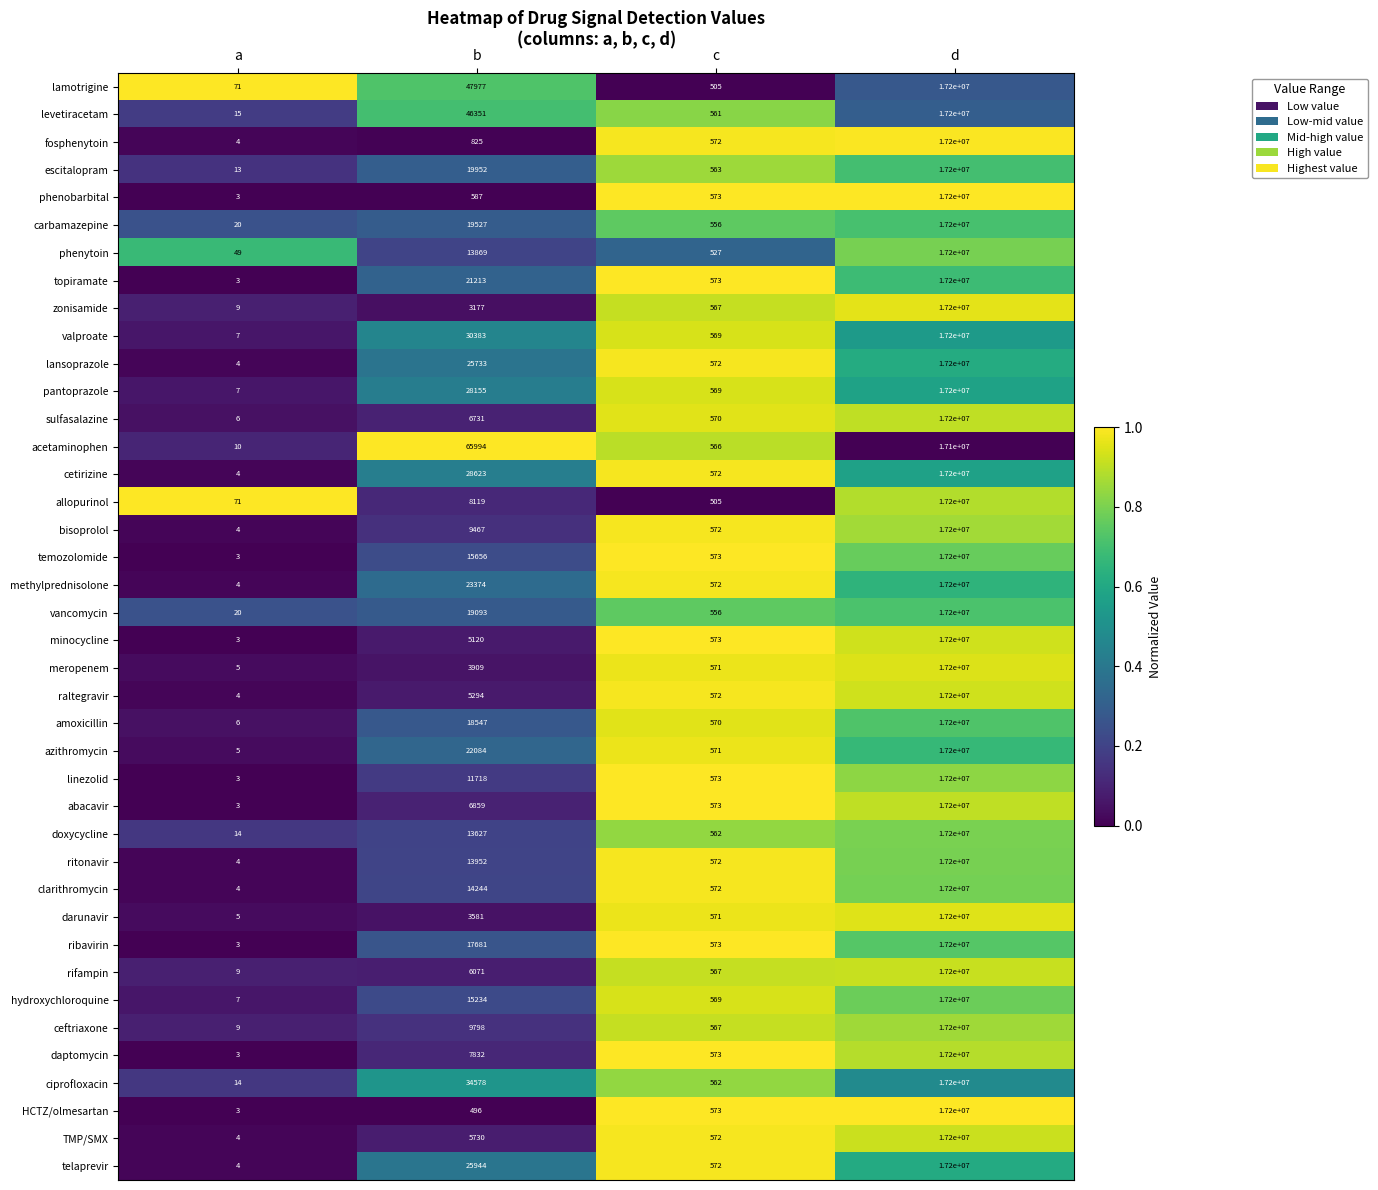

What is the approximate value of clarithromycin at b?

14244